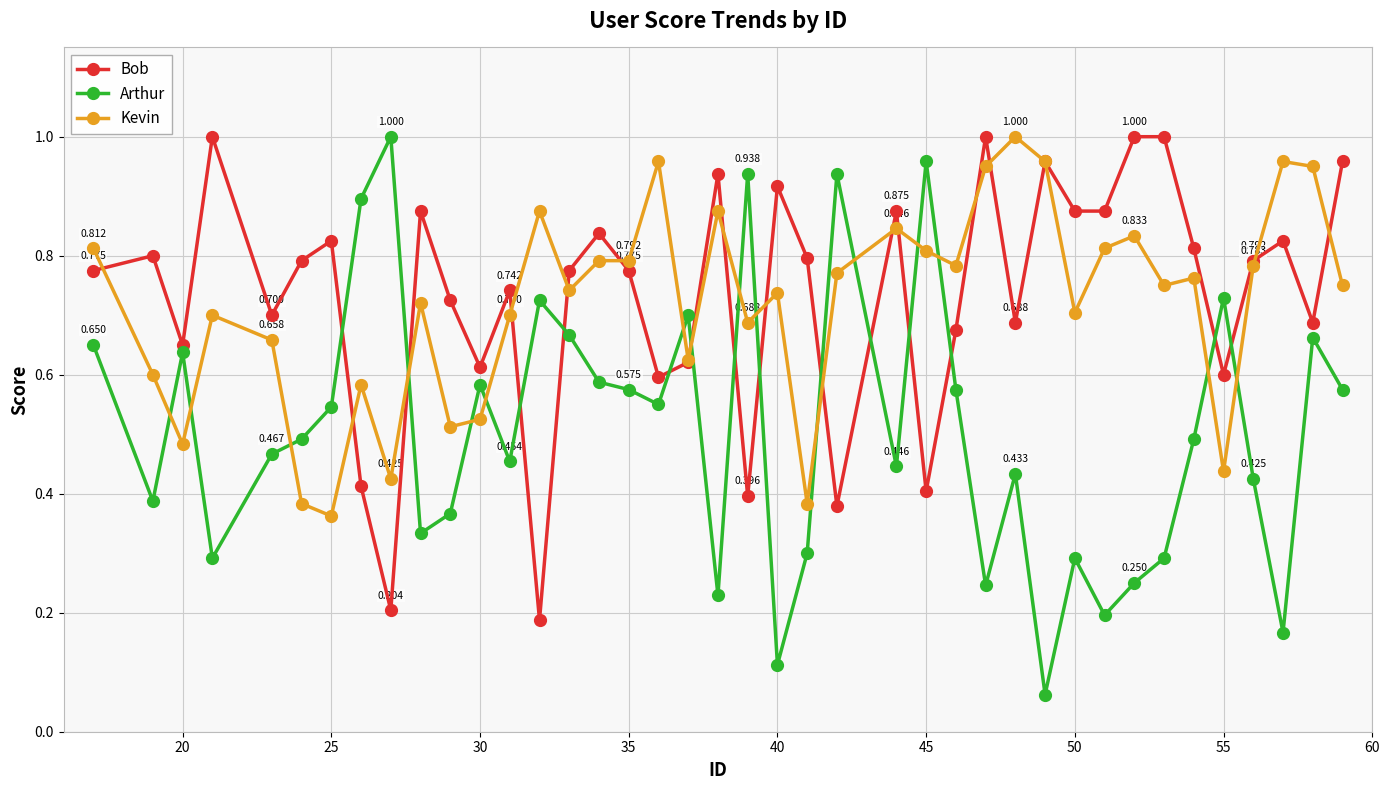

Which series has the largest range (max minus min)?

Arthur